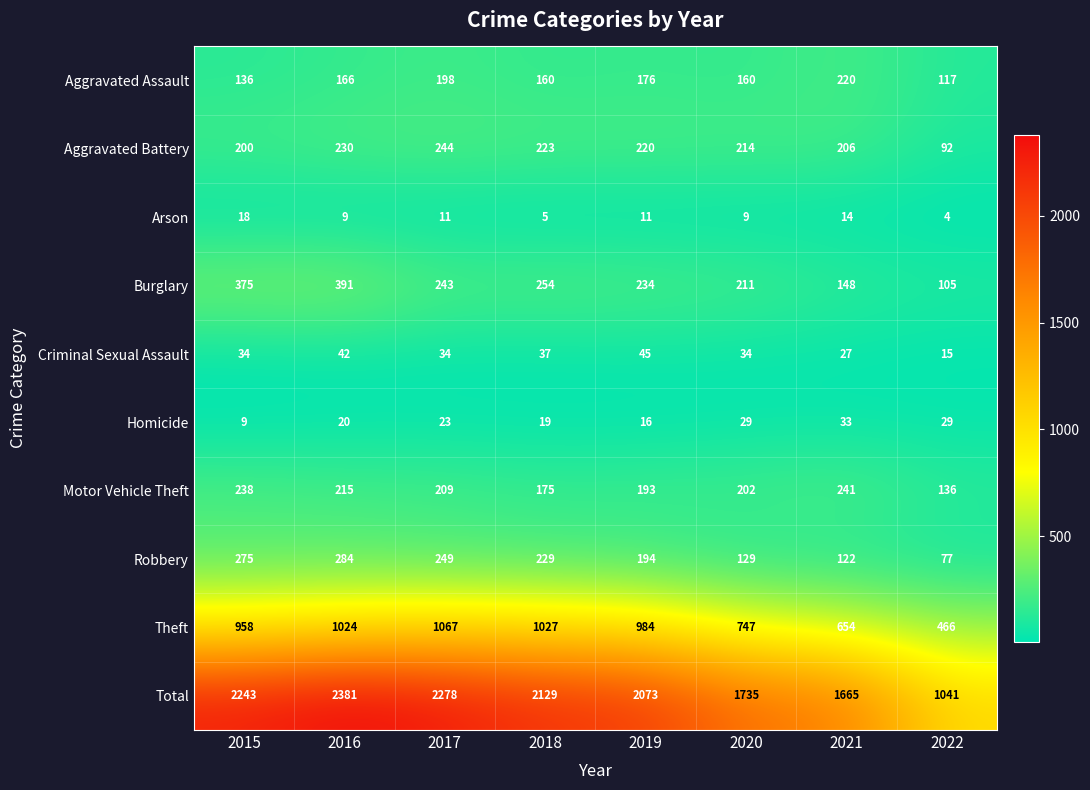

The value of Theft at 2018 is 1822. True or false?

False